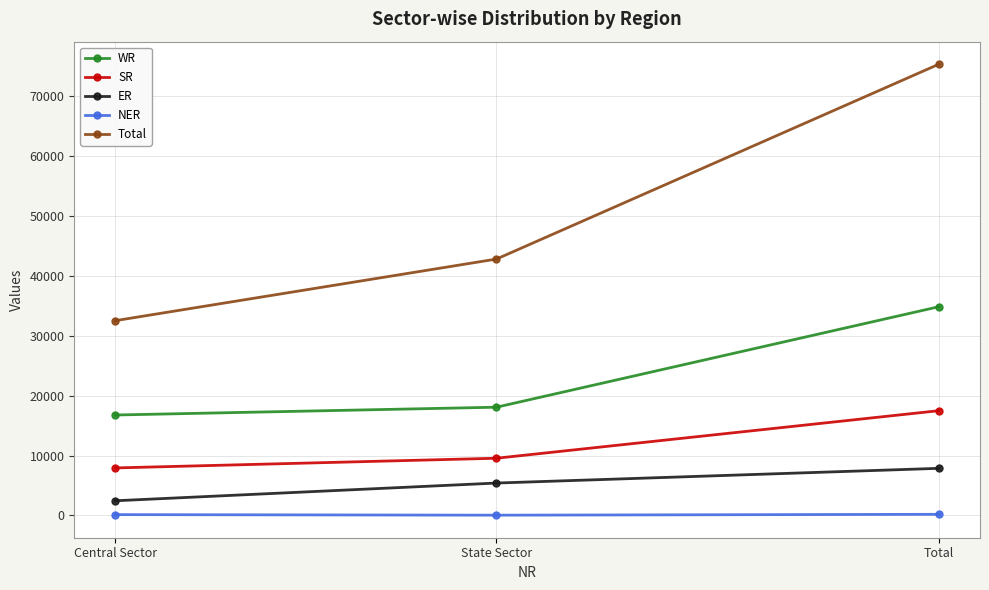

What is the difference between the ER values at State Sector and Central Sector?

2955